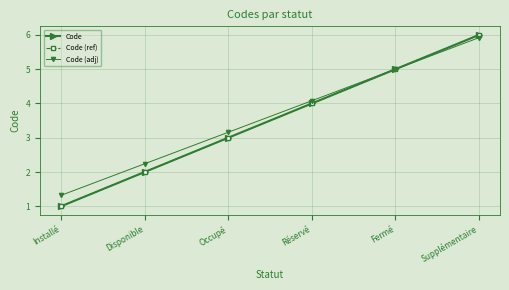

True or false: Code (ref) and Code intersect in this chart.

False